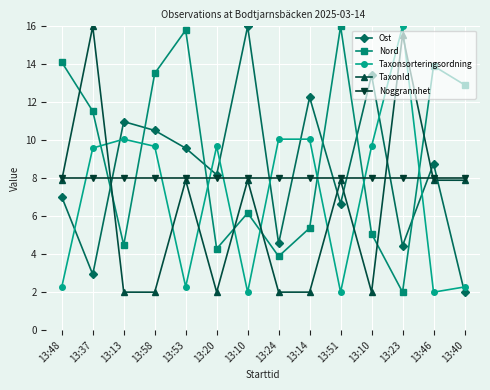

What is the value of the Noggrannhet point at the 5th from the left?

8.0